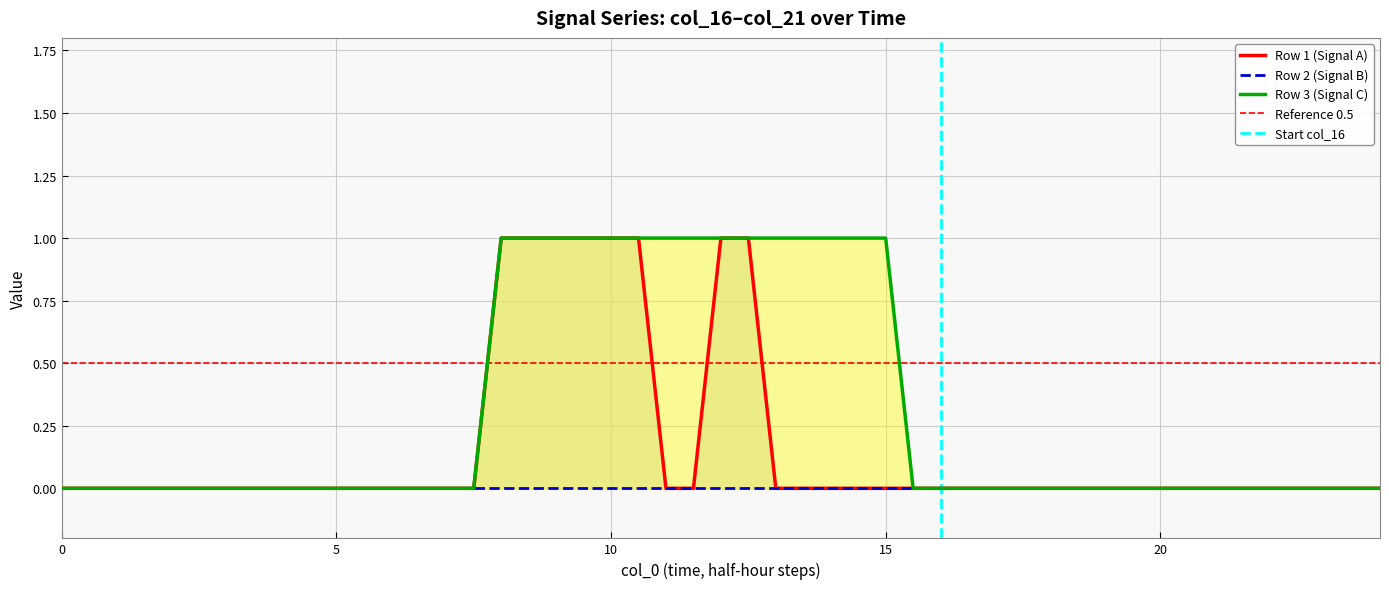

What is the difference between the second highest and minimum values in the col_17 series?

1